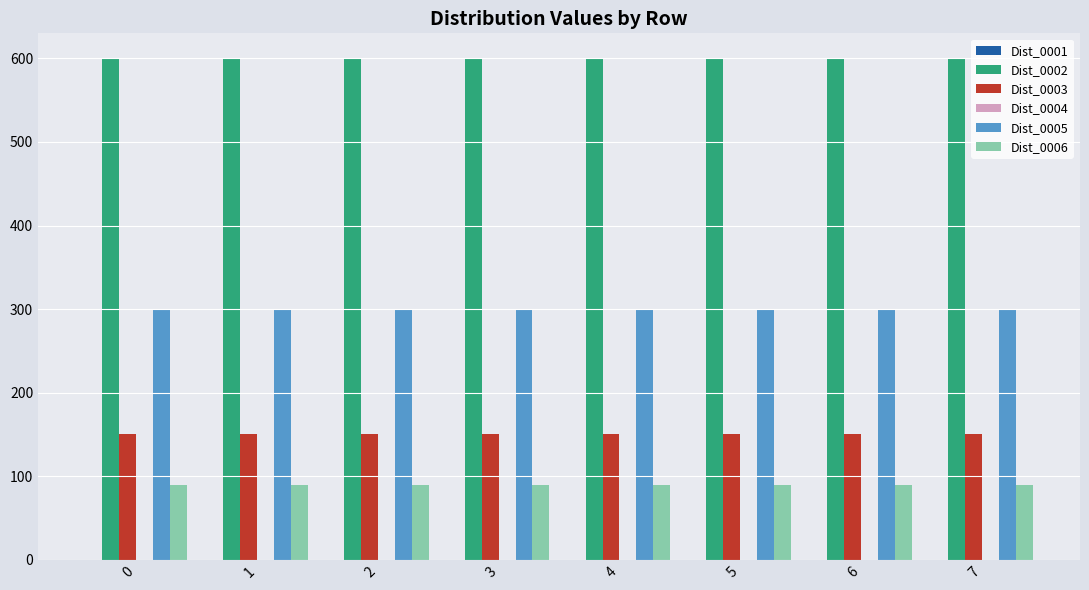

What is the greatest value displayed?

600